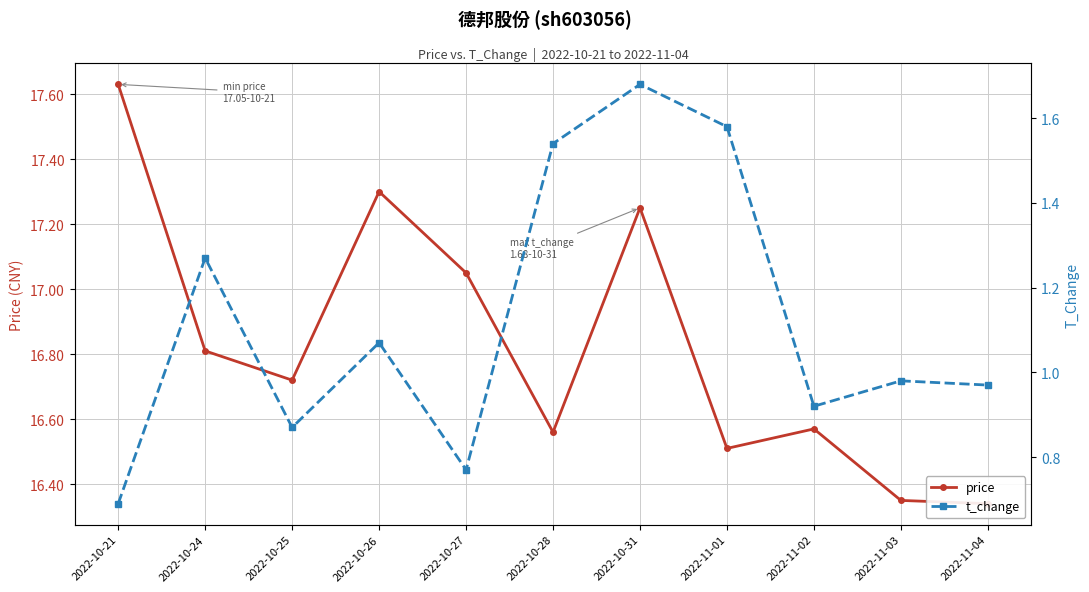

True or false: t_change and price cross at least once.

False